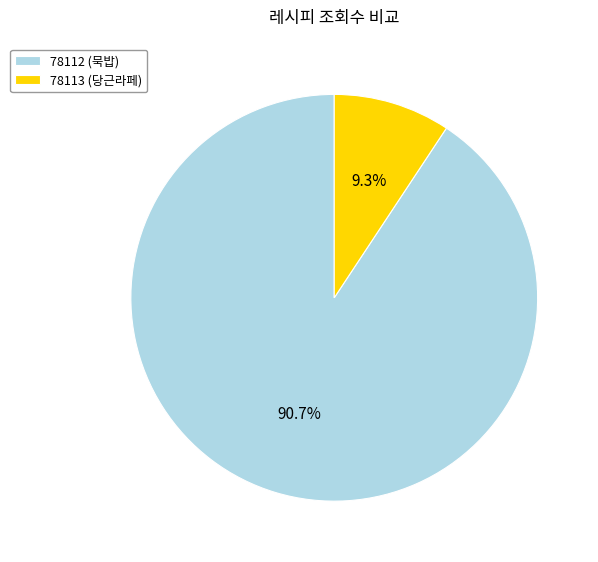

Rank the categories by value from lowest to highest.

78113 (당근라페), 78112 (묵밥)